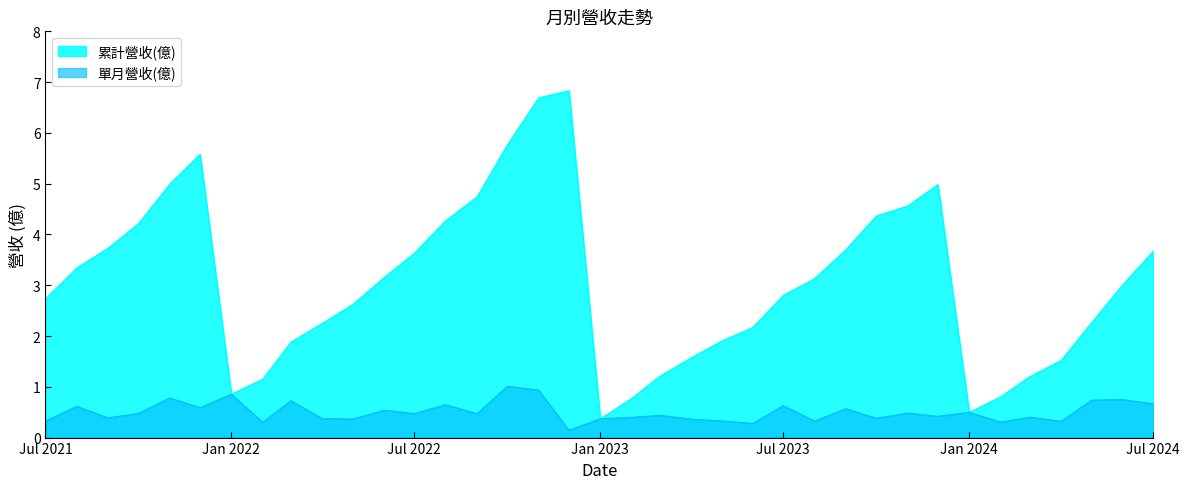

Where is 單月營收(億) nearest to the value 0?

2022-12-01